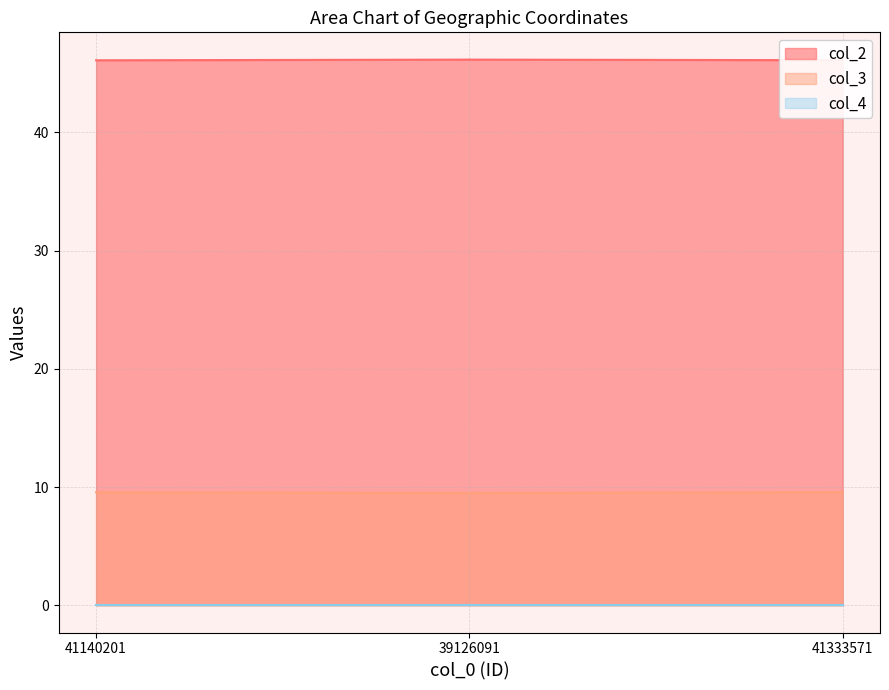

Read the col_3 value at 41140201.

9.6